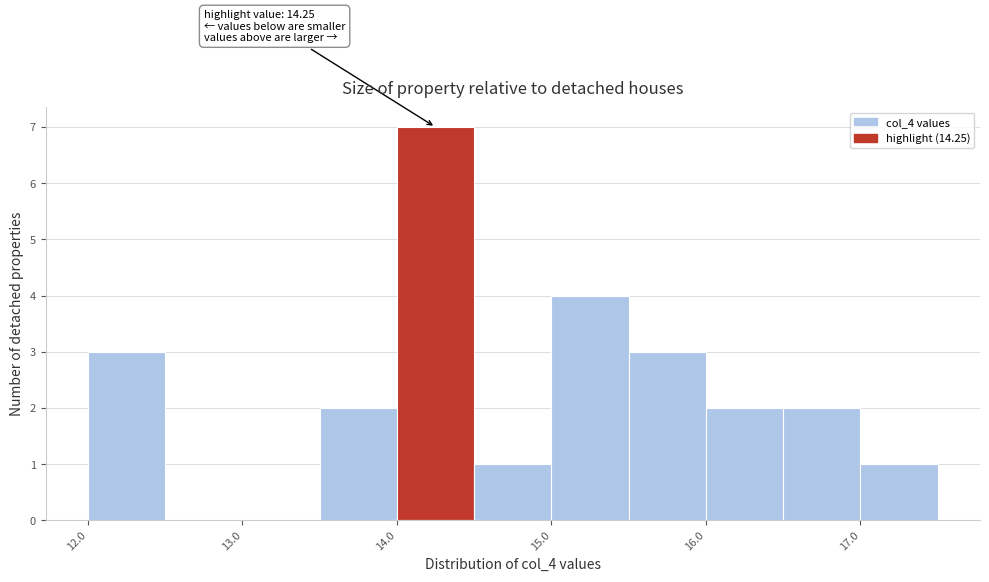

Over which range of the x-axis is the bar tallest?

14.0 to 14.5